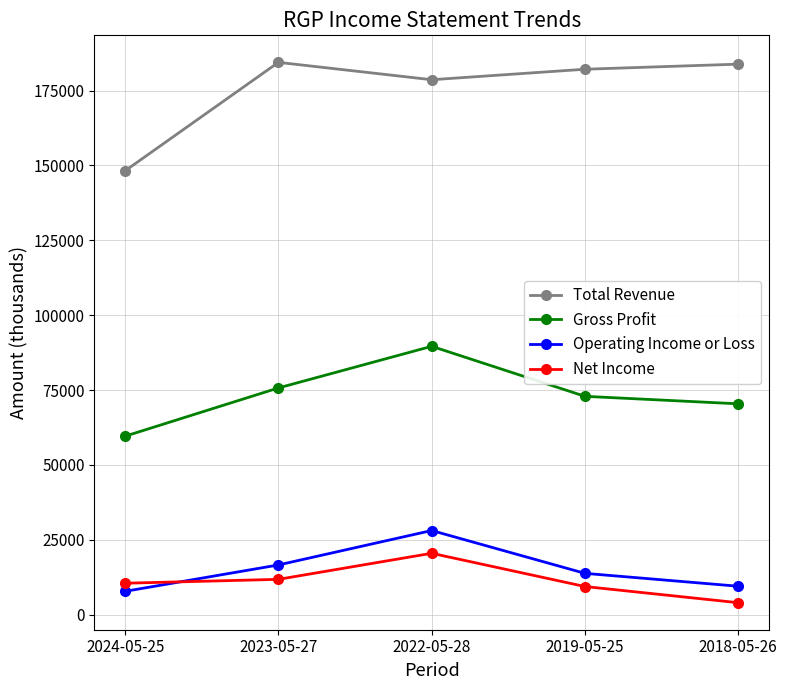

The Total Revenue series shows 148200 at 2024-05-25. True or false?

True